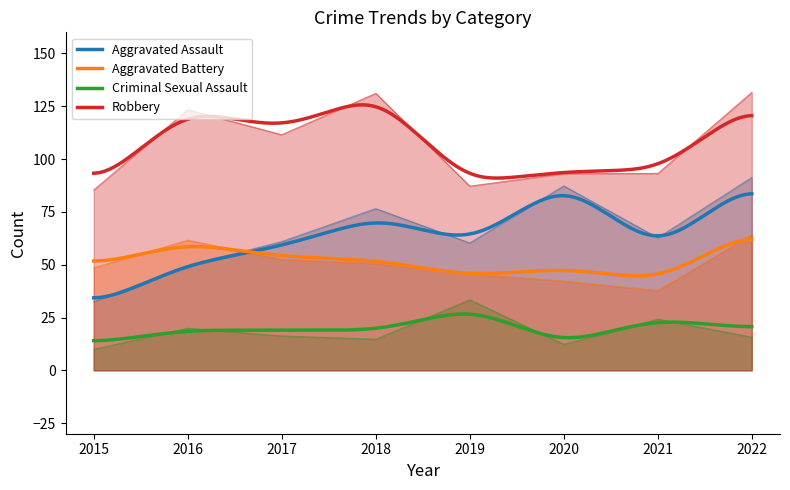

Which series has the largest total across all categories?

Robbery